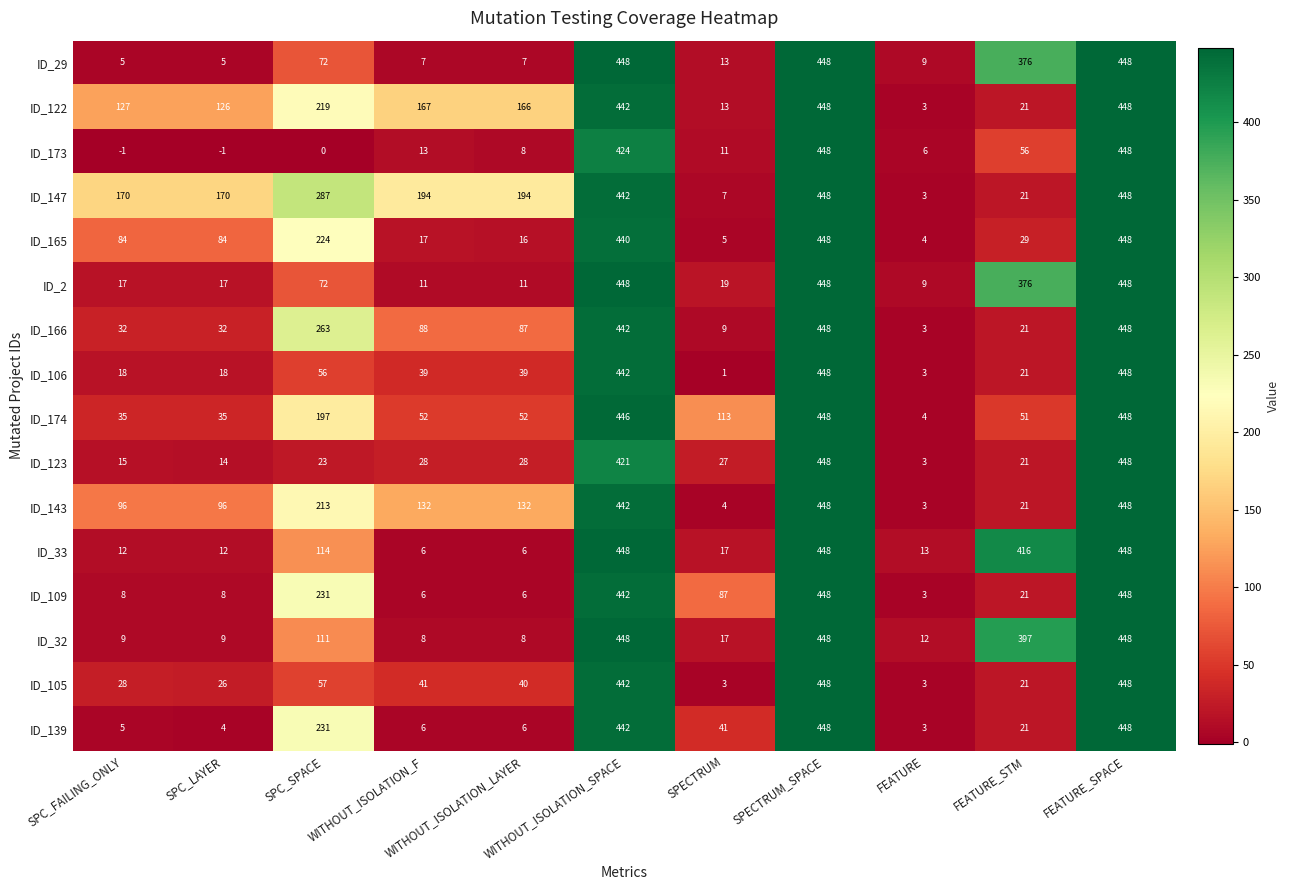

What is the highest value of the ID_32 series?

448